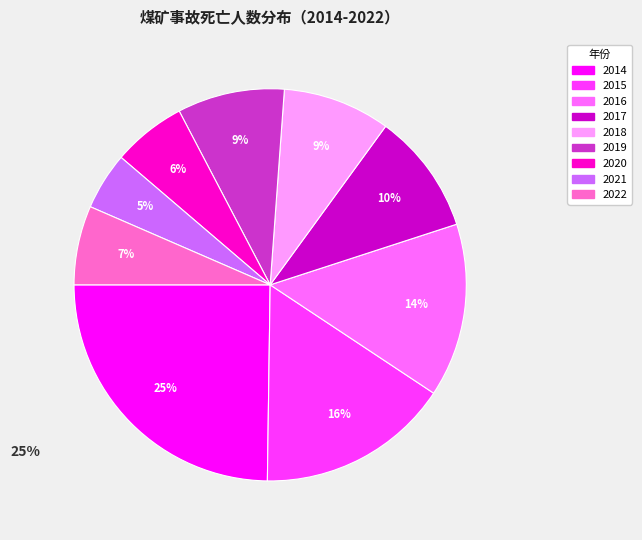

Which slice is the smallest?

2021